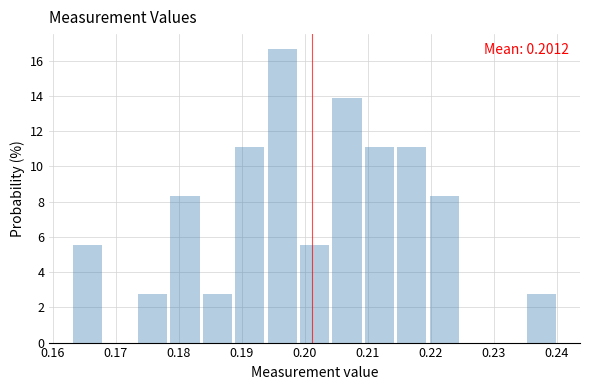

Over which range of the x-axis is the bar tallest?

0.194 to 0.199